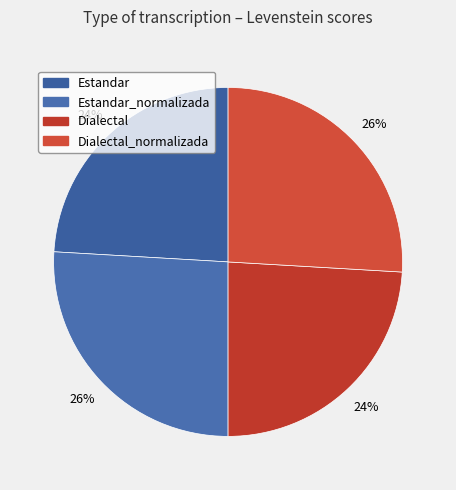

To the nearest percent, what percentage of the pie is Dialectal_normalizada?

26%